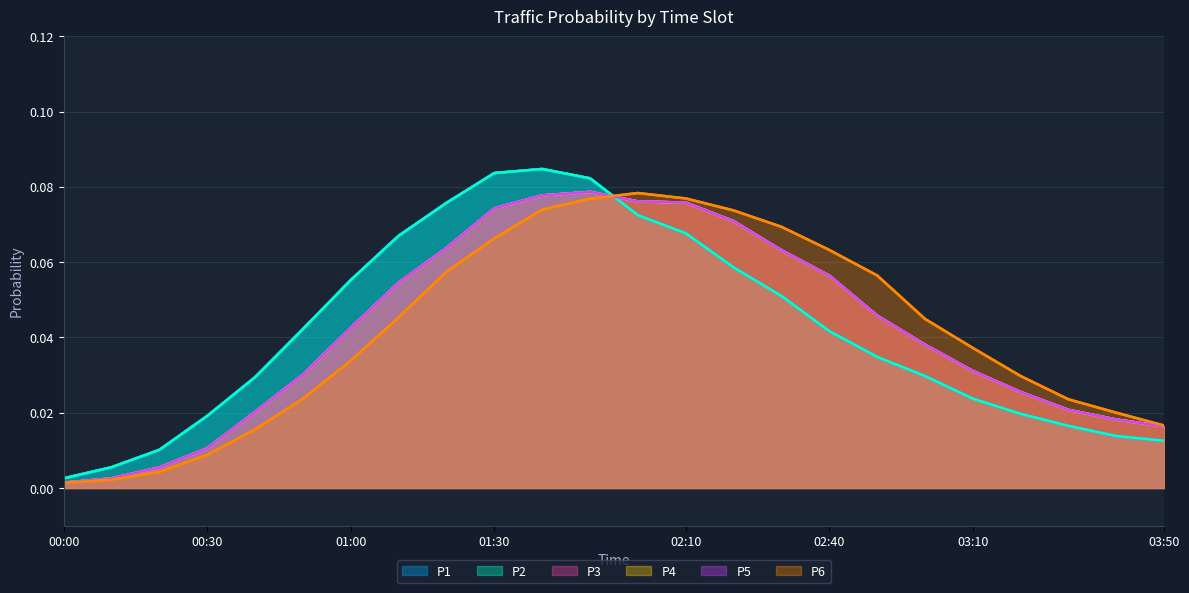

Which series changed the most between 03:10 and 8?

P6